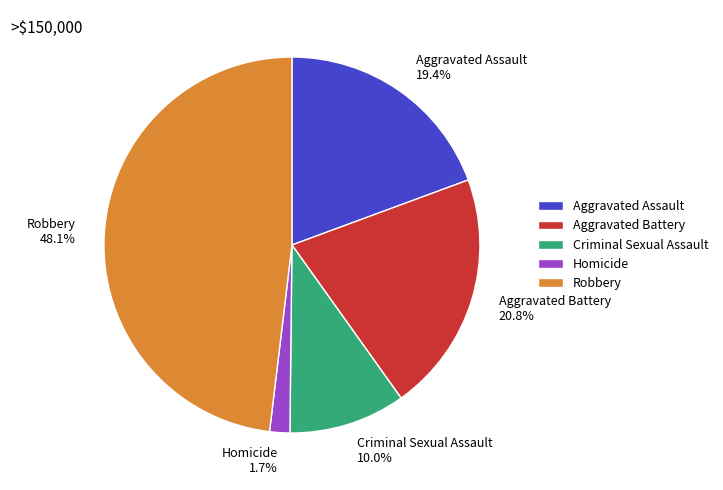

Does Homicide account for over 50% of the chart?

No